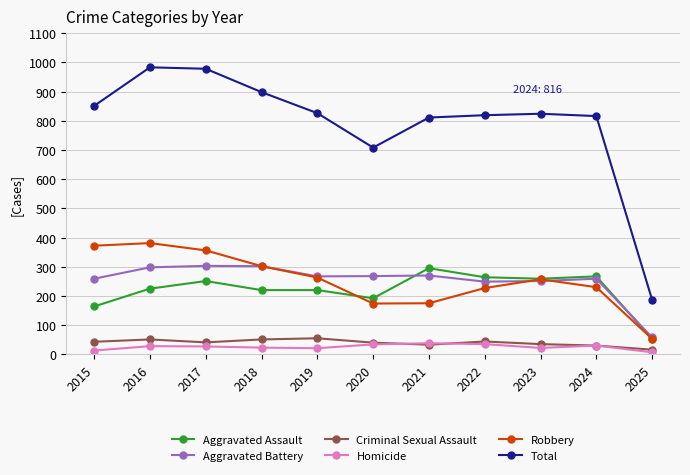

Which category has the lowest value in the Aggravated Assault series?

2025